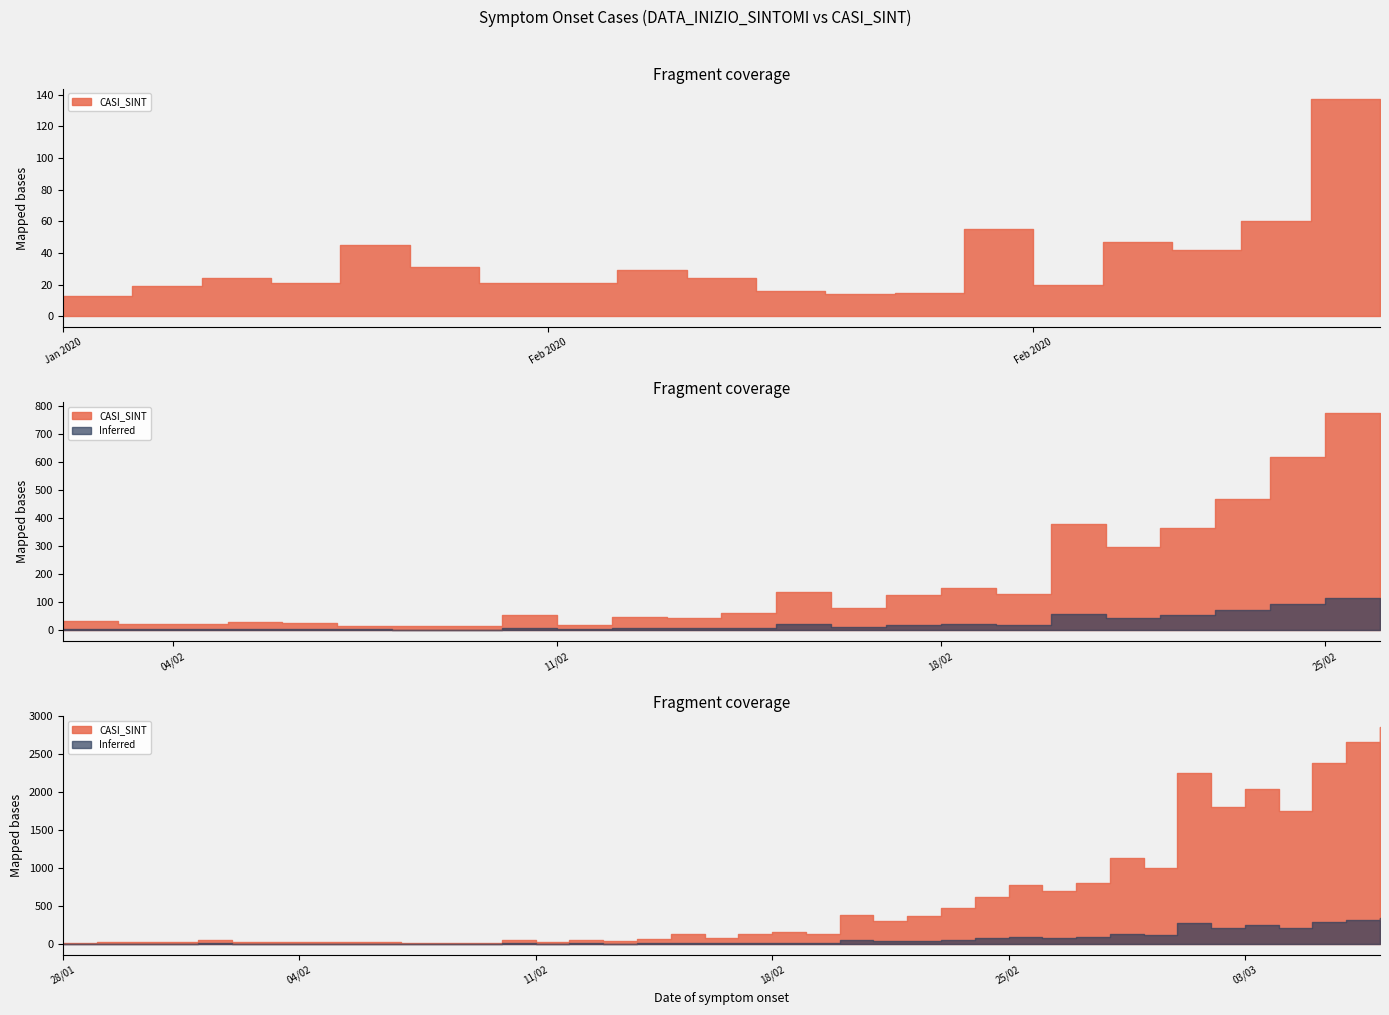

At which category does the data reach its first local valley?

31/01/2020